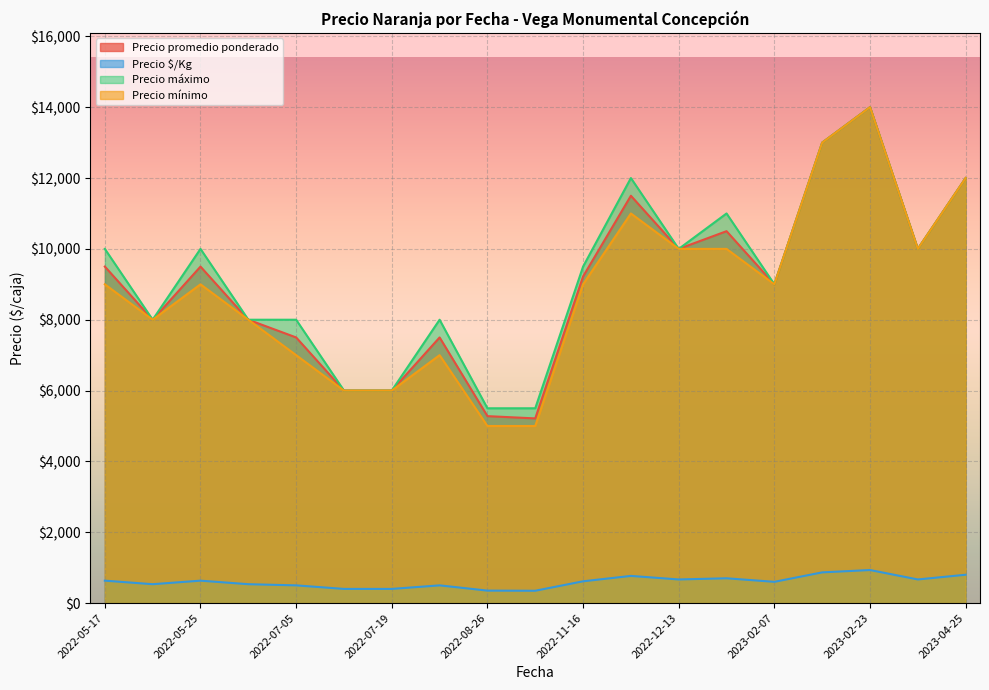

What is the approximate value of Precio mínimo at 2022-12-13, to the nearest 100?

10000